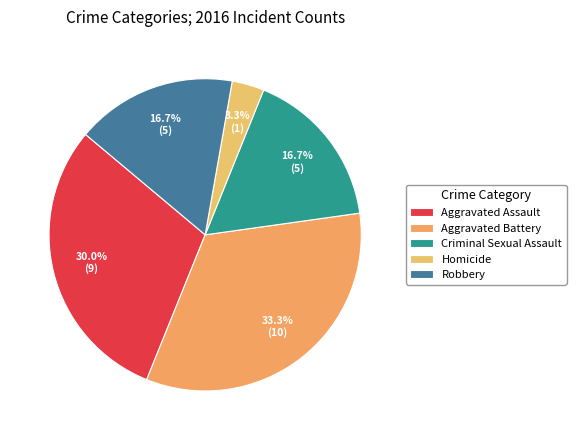

How many slices are in this pie chart?

5